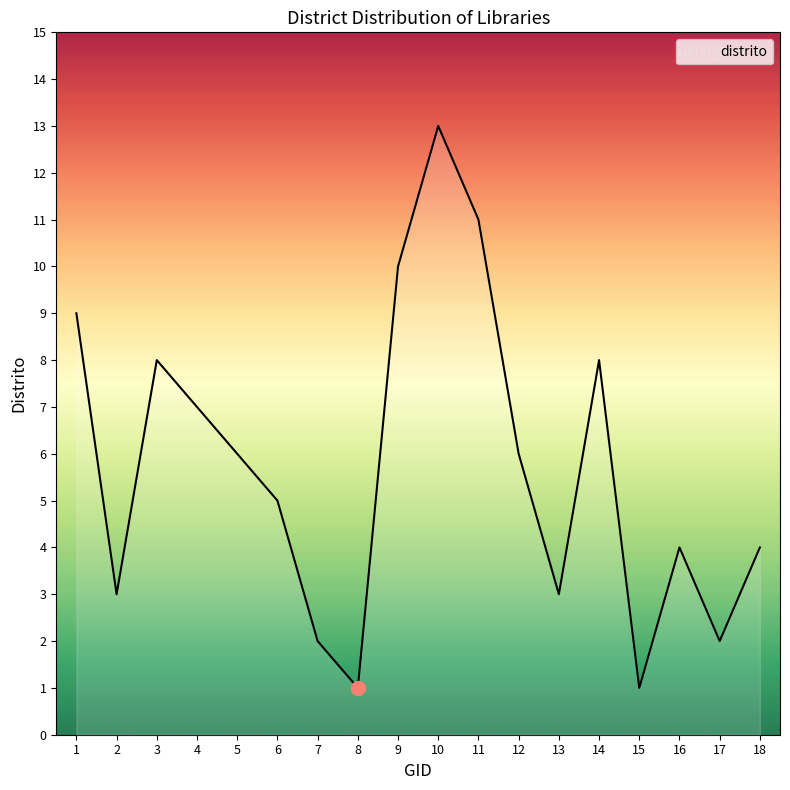

At which category does the data reach its first local peak?

3